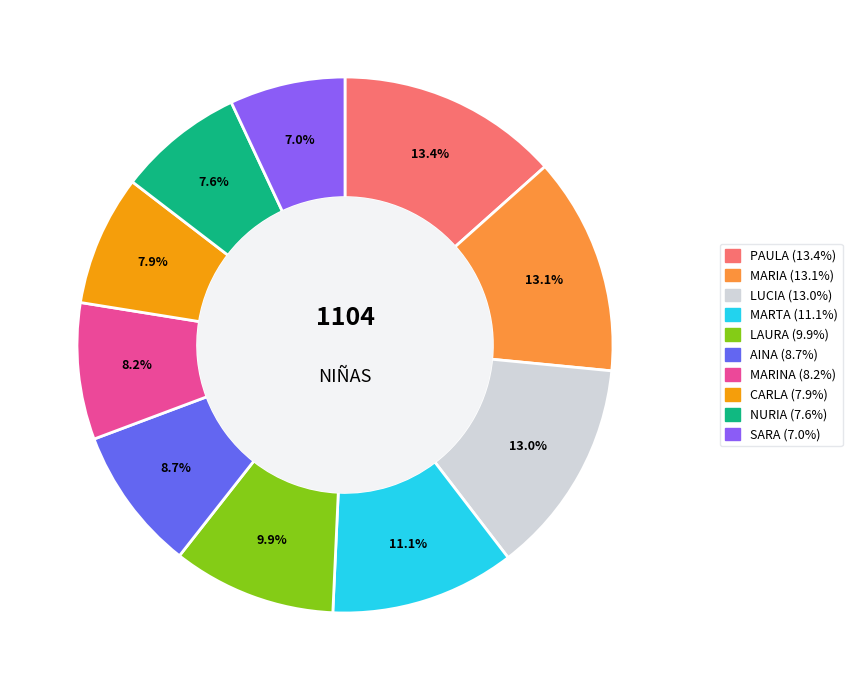

What is the ratio of the value at NURIA to the value at MARTA?

0.7